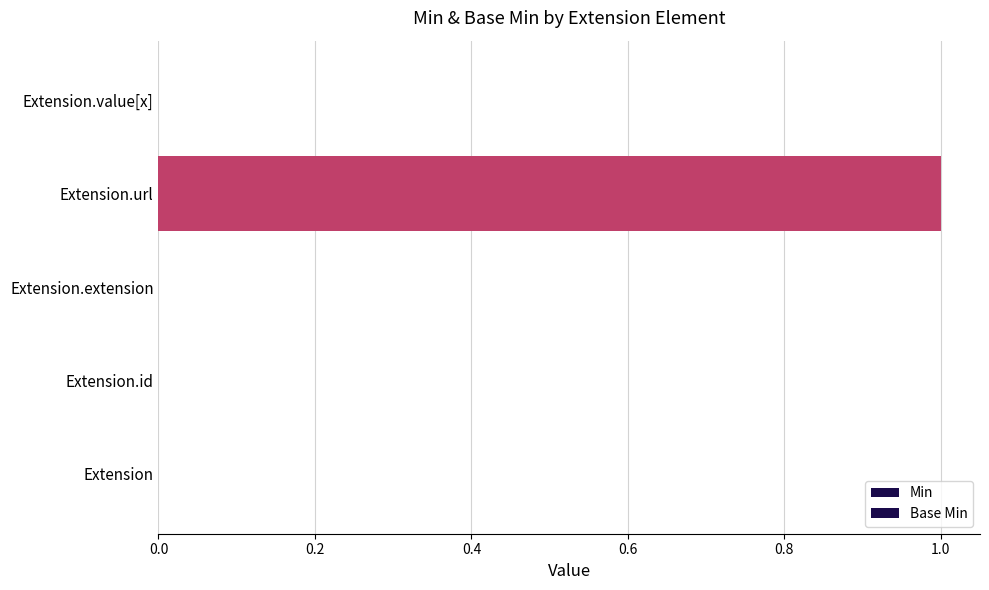

How many data points does each series have?

5